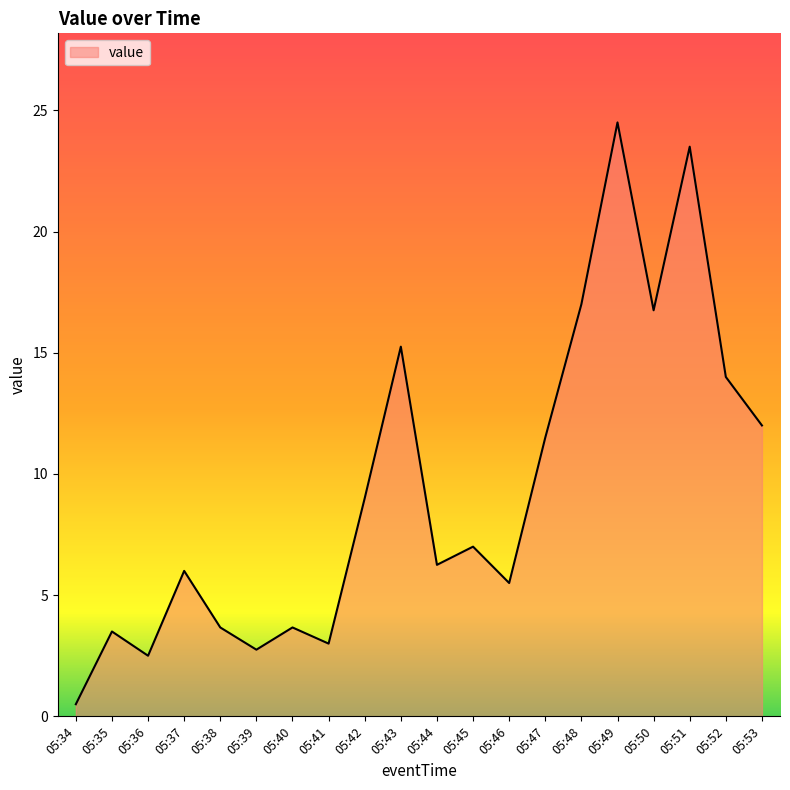

The chart shows a value of 23.5 at 05:51. True or false?

True